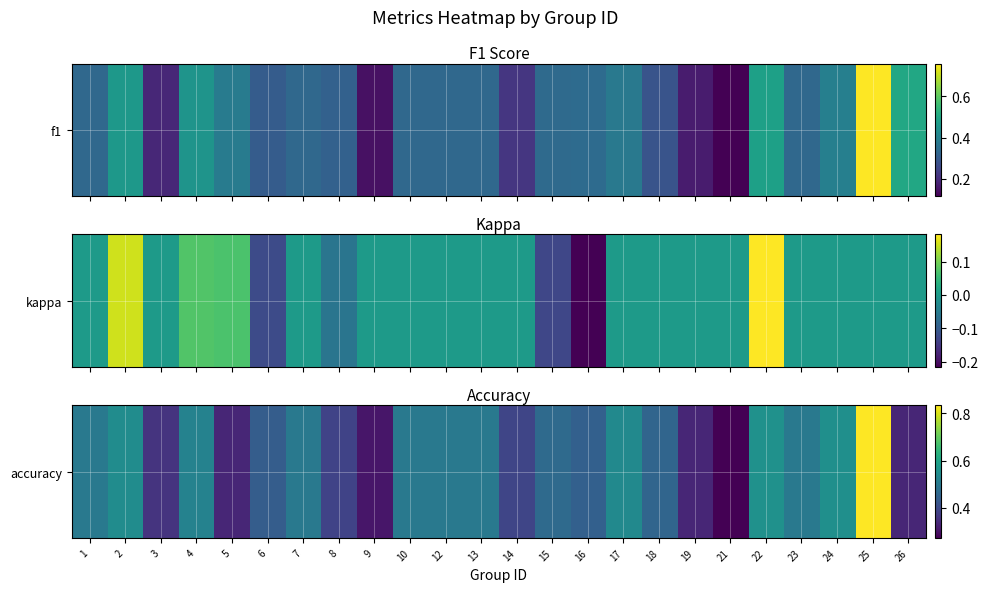

Reading left to right, list all the values displayed in this chart.

1=0.5	2=0.5	3=0.4	4=0.5	5=0.3	6=0.4	7=0.5	8=0.4	9=0.3	10=0.5	12=0.5	13=0.5	14=0.4	15=0.5	16=0.4	17=0.5	18=0.5	19=0.3	21=0.3	22=0.6	23=0.5	24=0.6	25=0.8	26=0.3